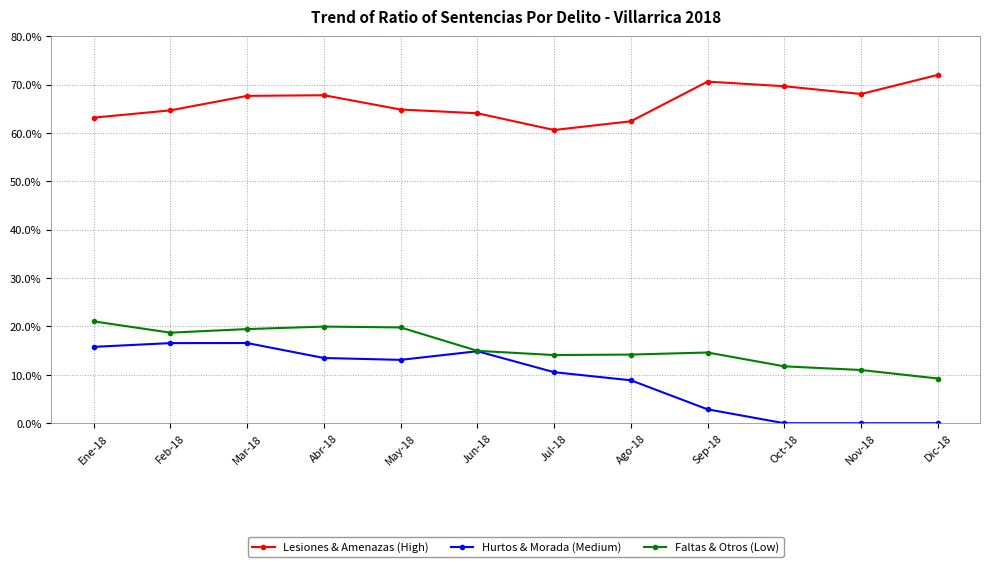

How many categories are shown in the chart?

12